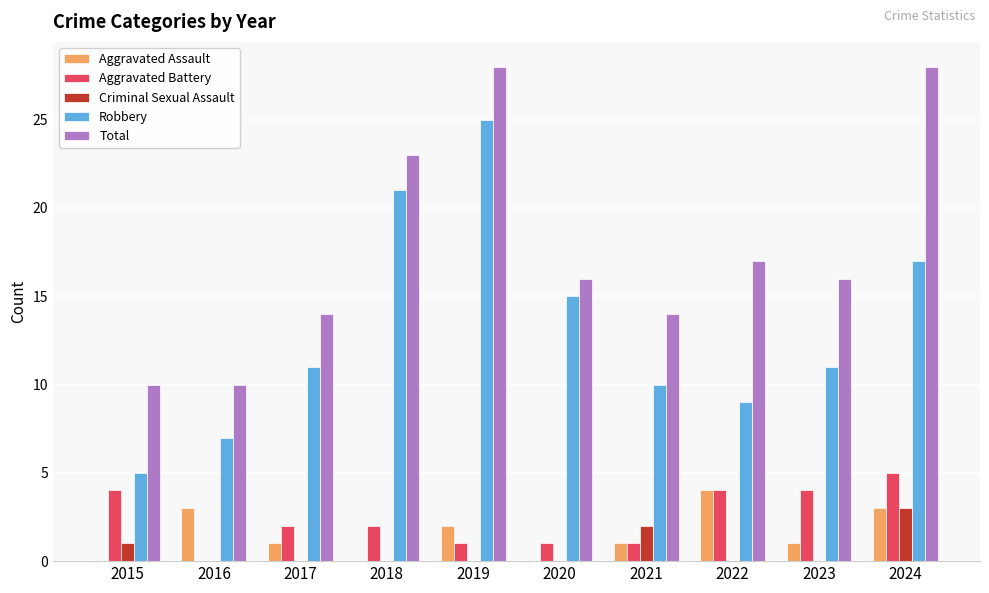

What is the greatest value displayed?

28